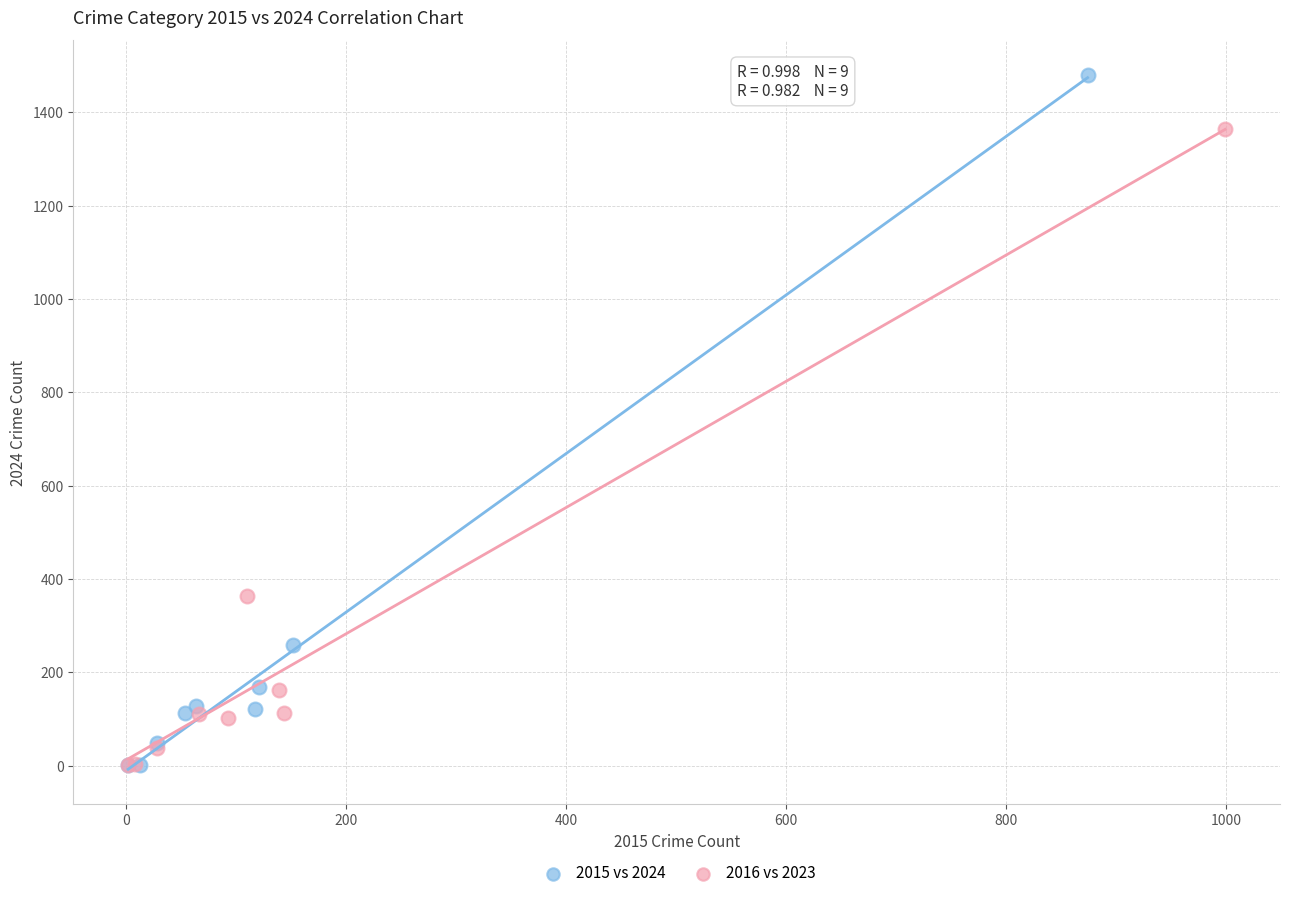

Which series has the widest spread of Y values?

2015 vs 2024